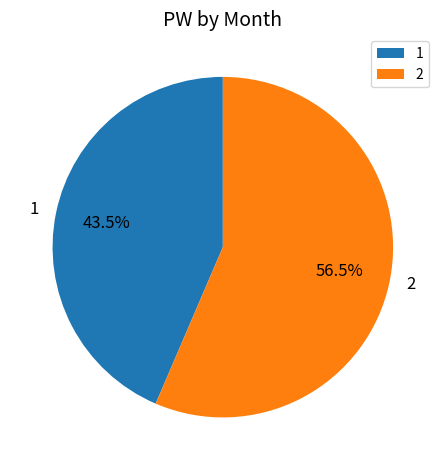

The 2 slice represents 44% of the pie. True or false?

False